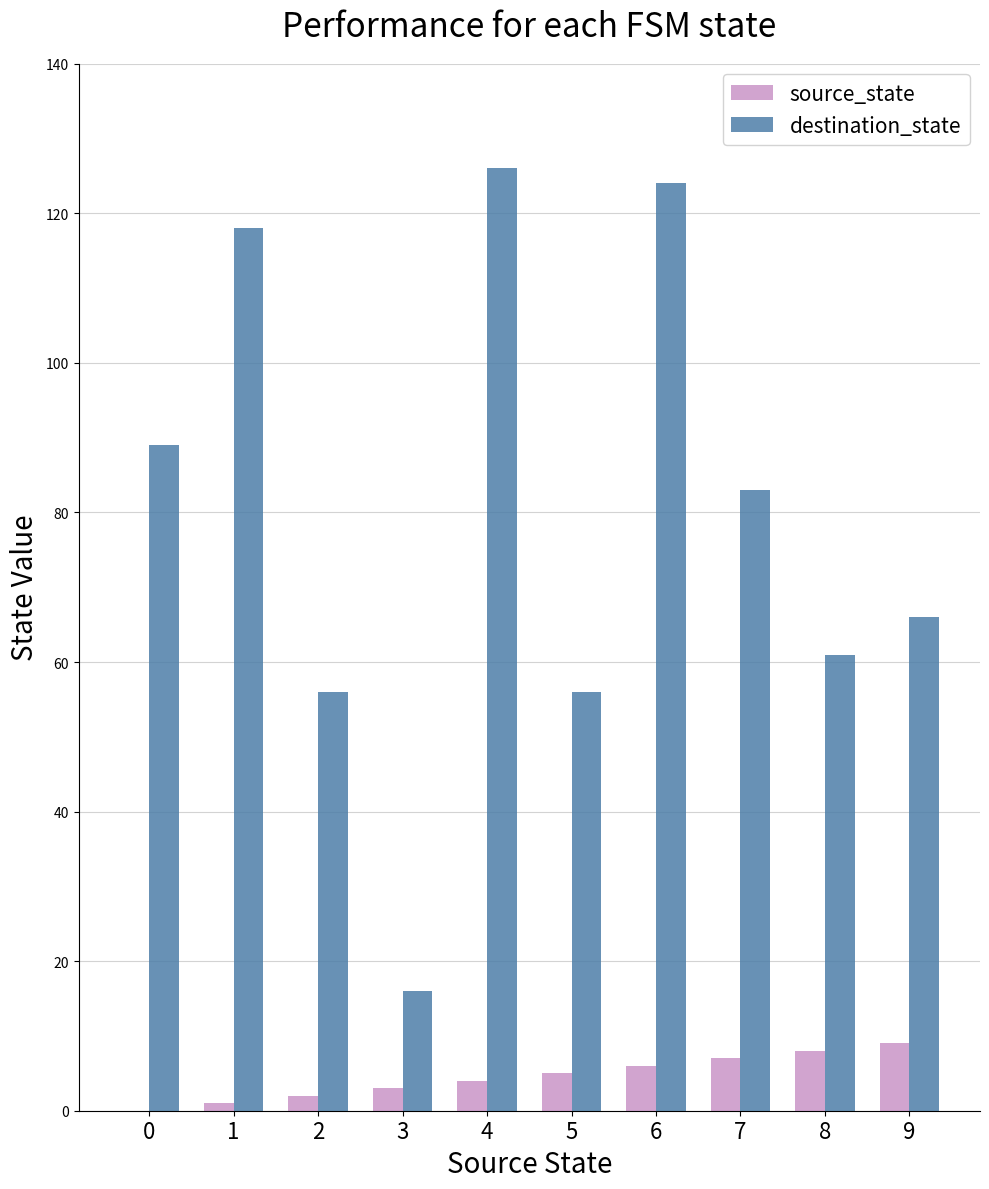

Read the destination_state value at 6, to the nearest 10.

120